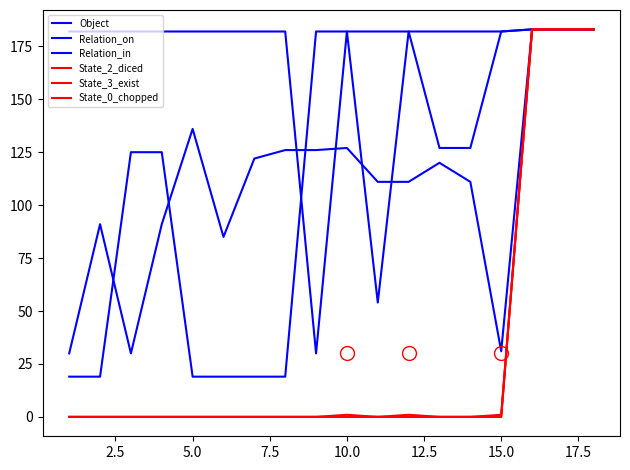

How many lines are shown in the chart?

6